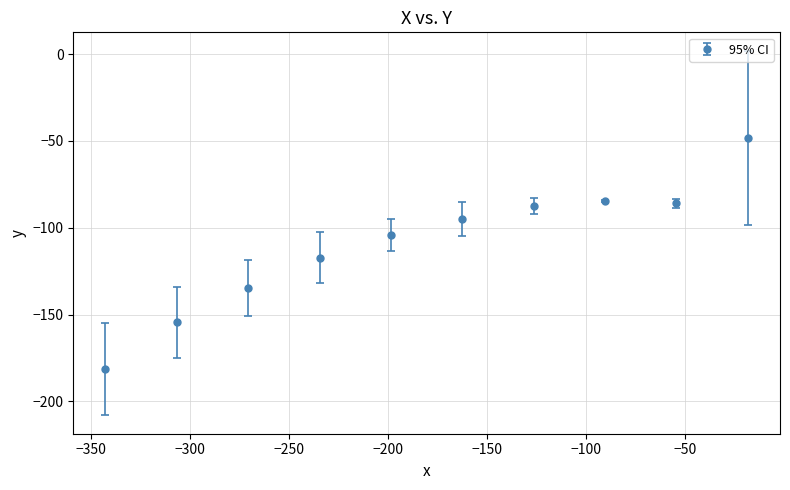

True or false: there are more than 2 points higher than both neighbors.

False